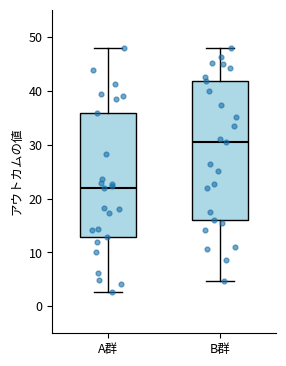

Which box has the lowest median line?

A群